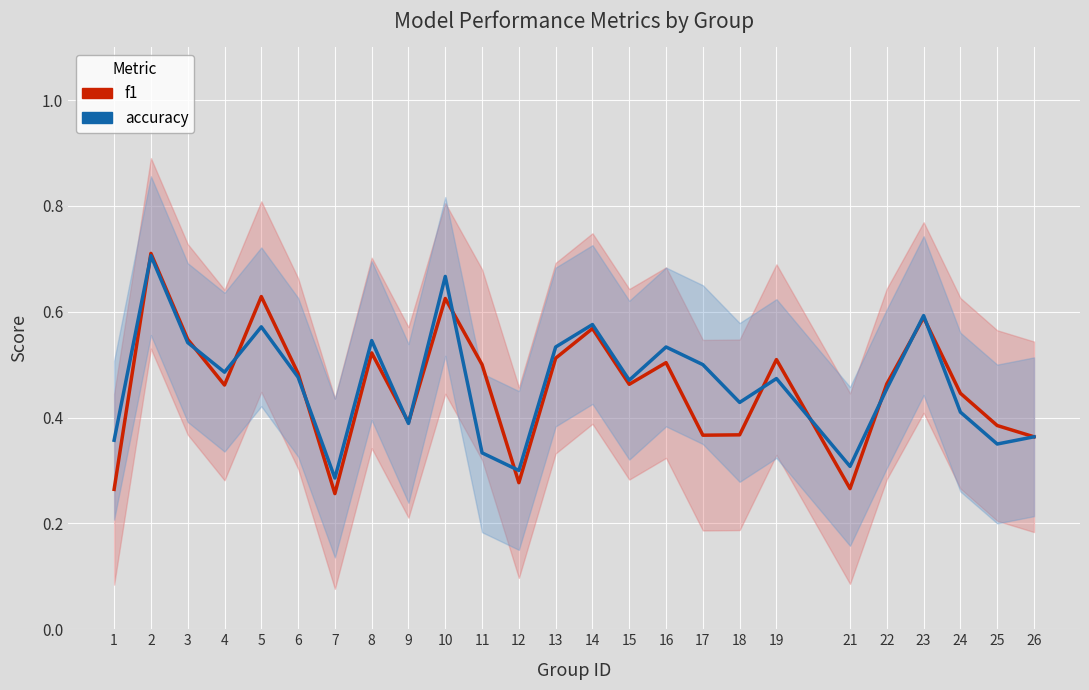

What is the average value of the accuracy series?

0.5